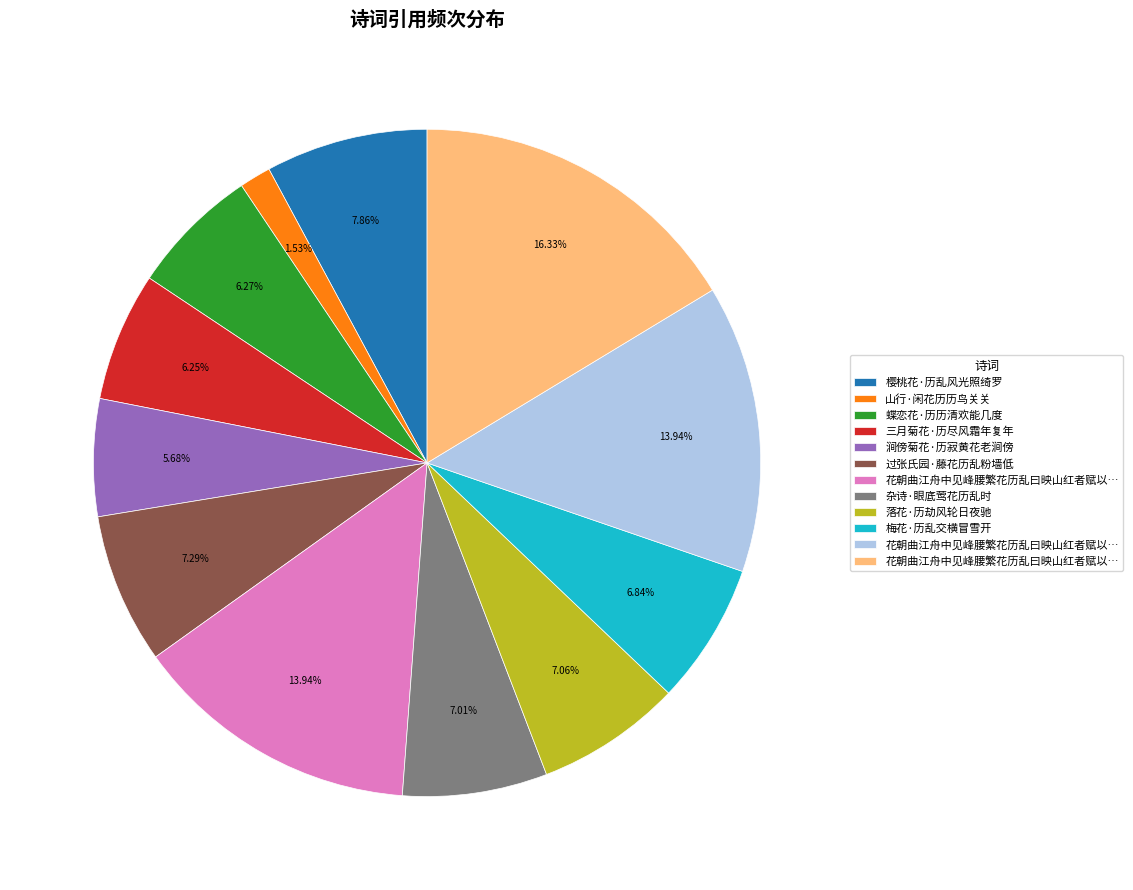

Is there any slice that represents more than half of the pie?

No